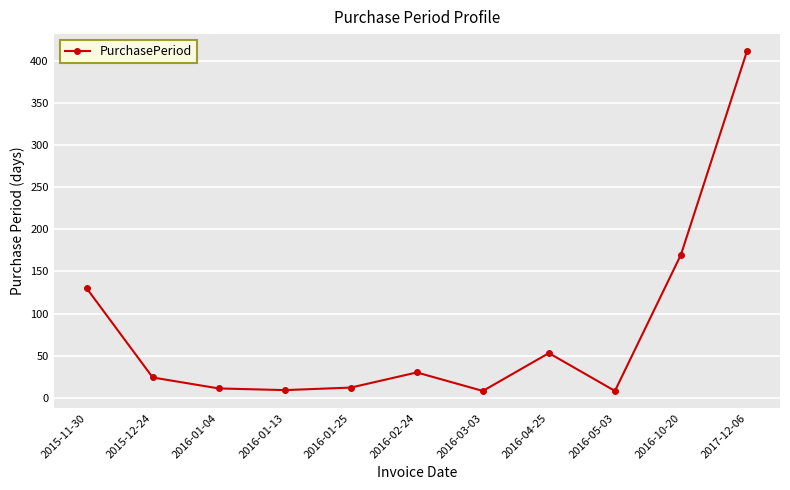

The value at 2016-02-24 is 44. True or false?

False